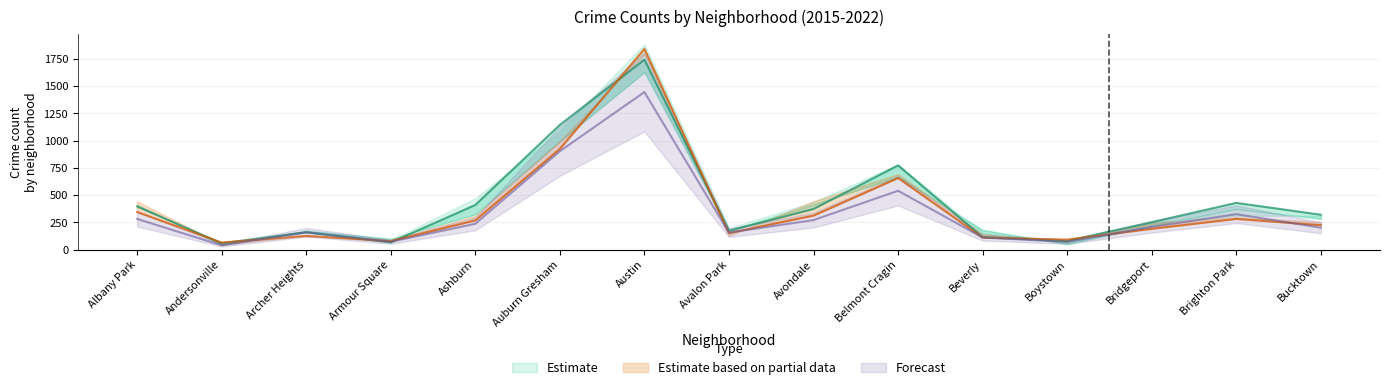

What value does the 2016 series have at Bridgeport, to the nearest 50?

200